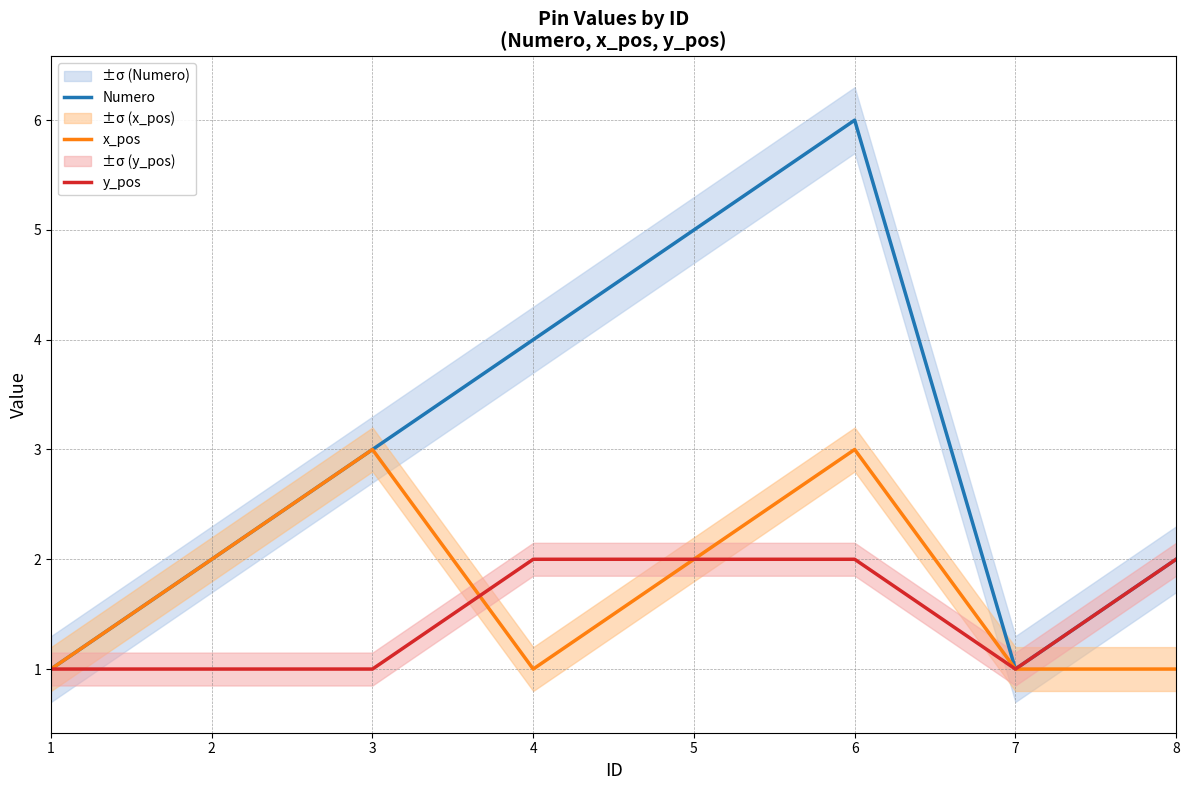

Which series has the largest total across all categories?

Numero